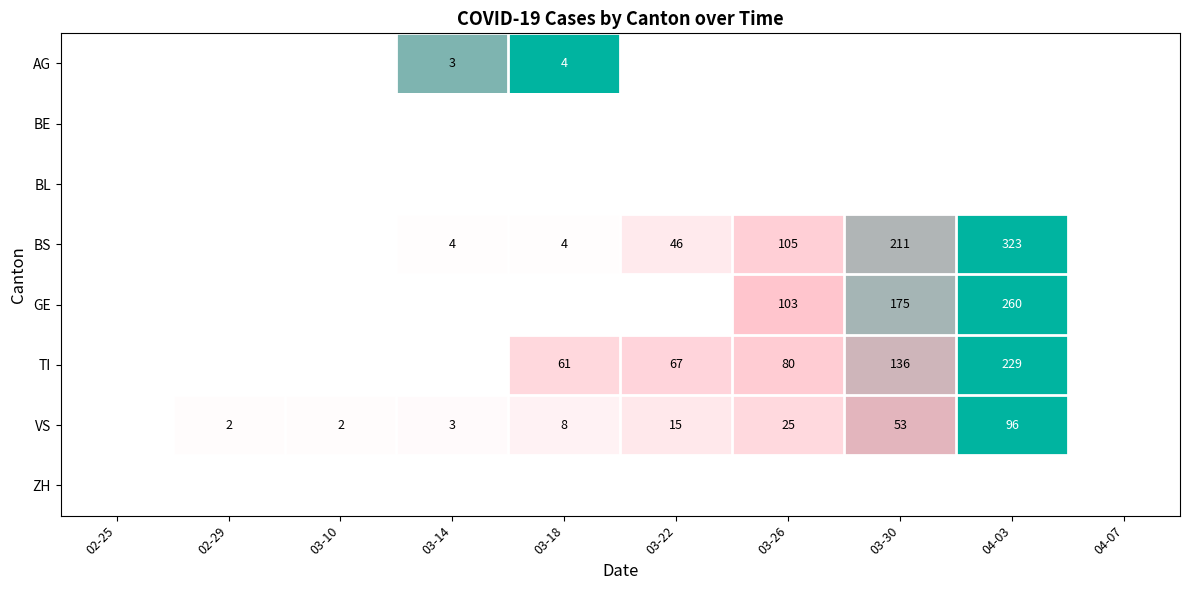

What is the difference between the BS values at 03-22 and 03-26?

59